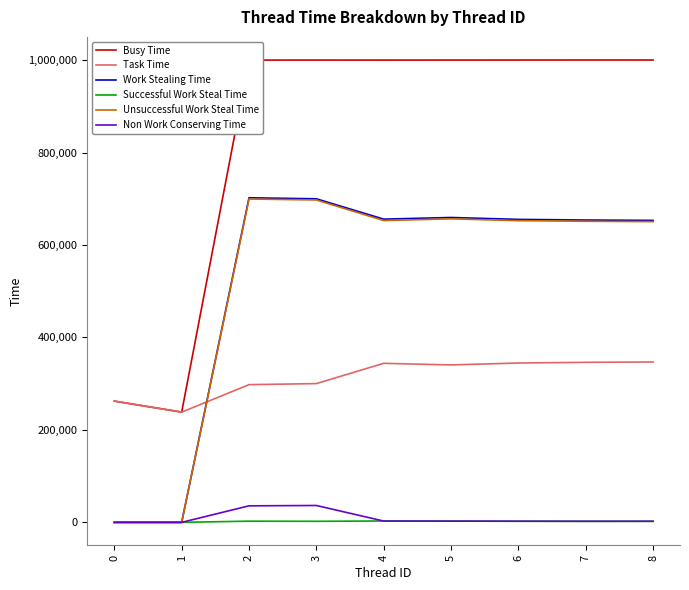

True or false: Busy Time and Work Stealing Time intersect in this chart.

False